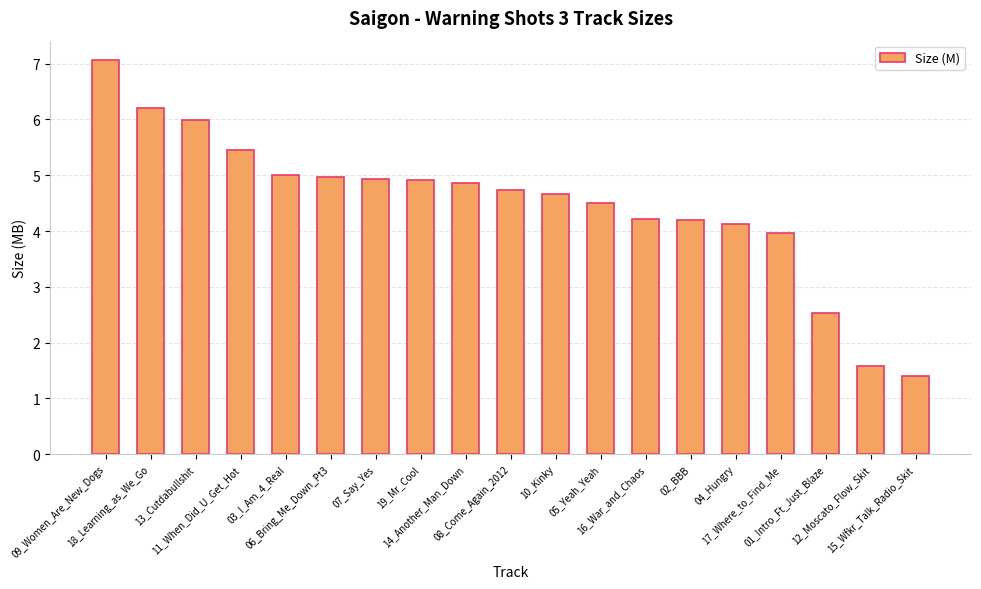

What is the sum of the values at 07_Say_Yes and 15_Wfkr_Talk_Radio_Skit?

6.3